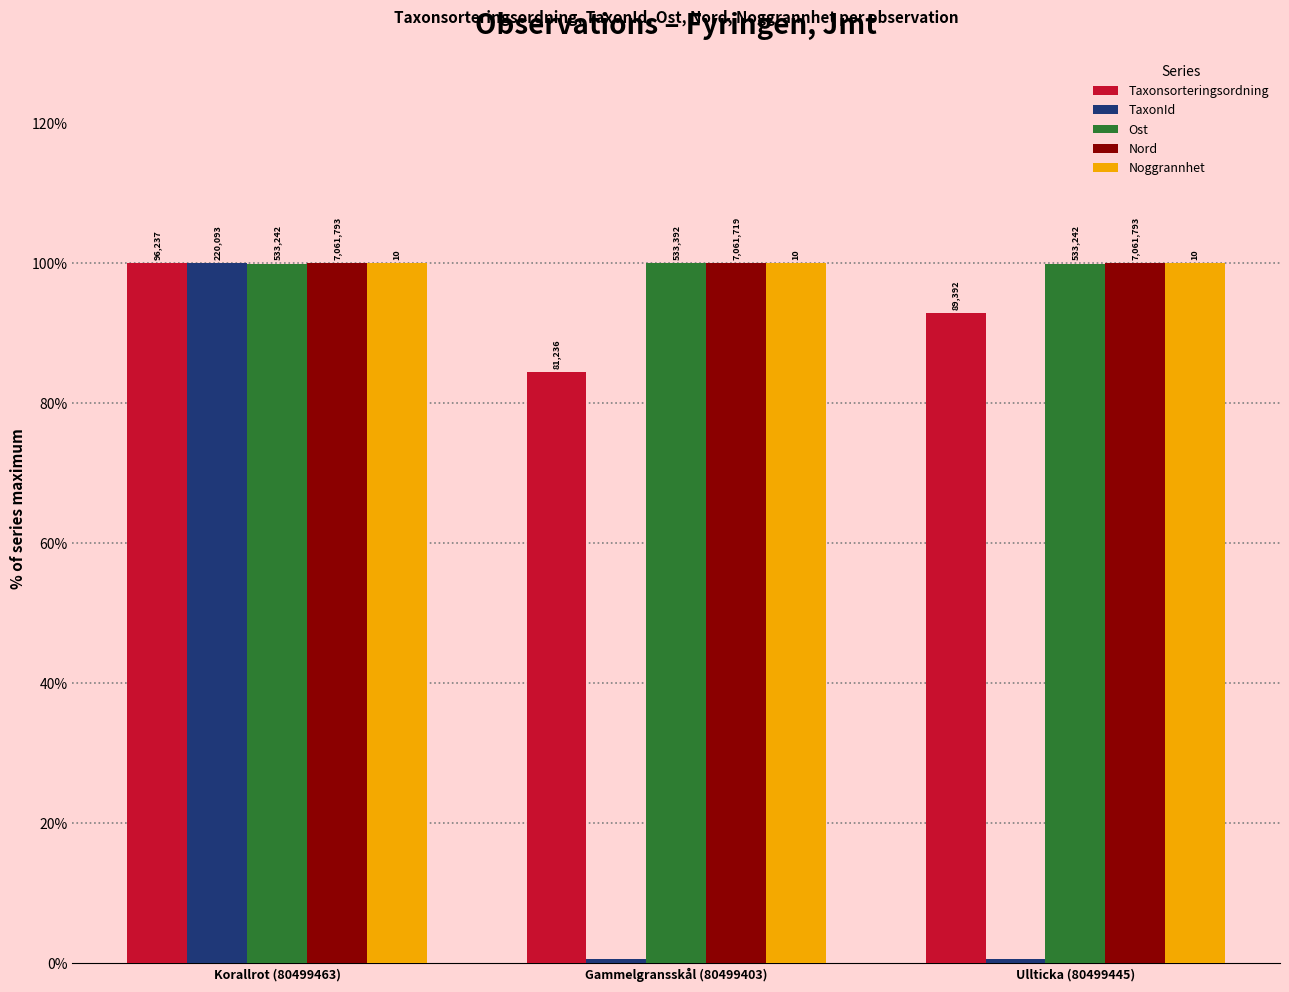

What is the difference between the Taxonsorteringsordning values at Ullticka (80499445) and Korallrot (80499463)?

7.1